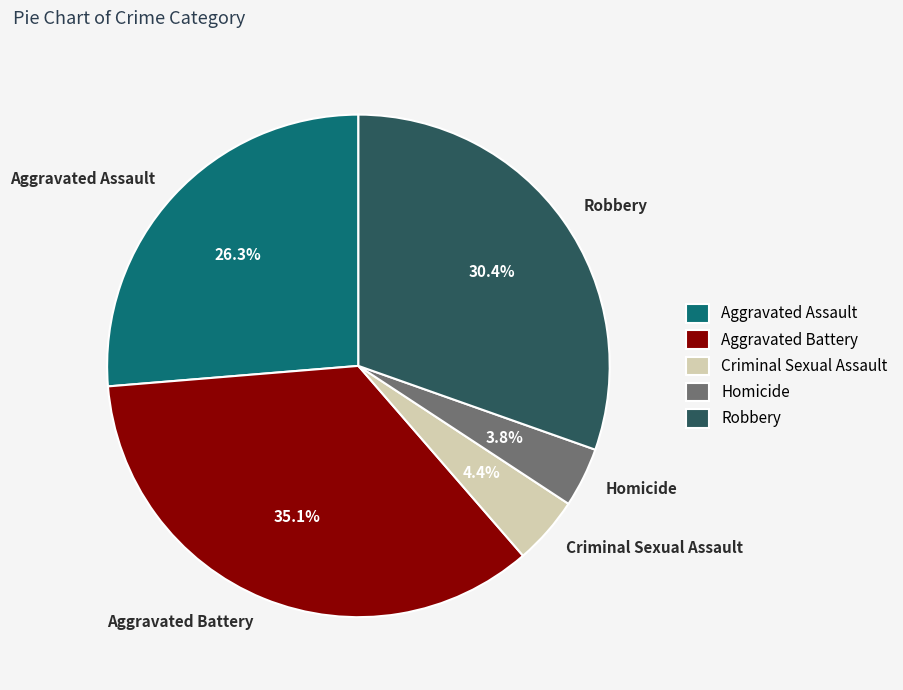

Does Robbery represent more than half of the total?

No